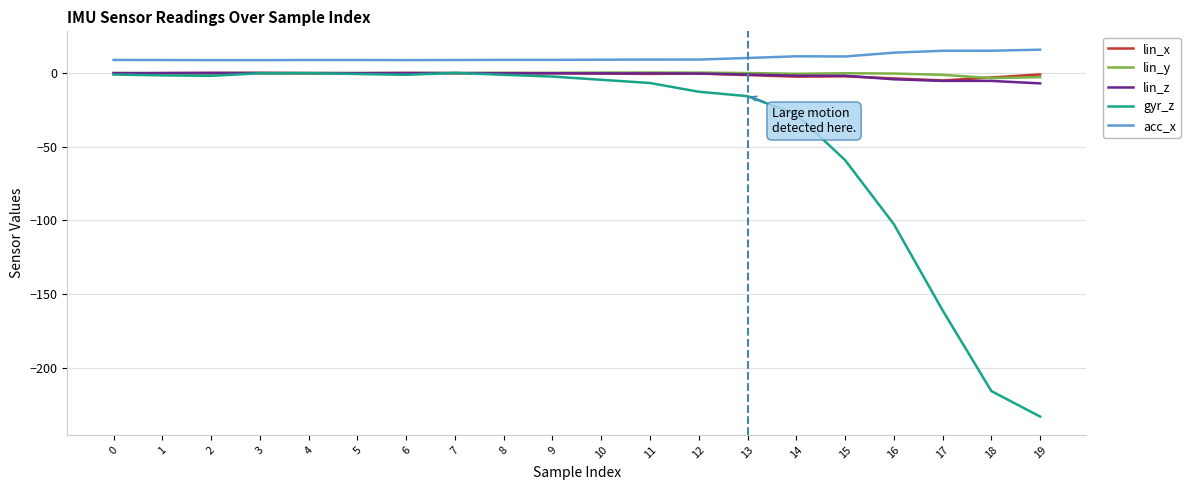

Is the value of lin_z at 17 greater than the value of acc_x at 16?

No